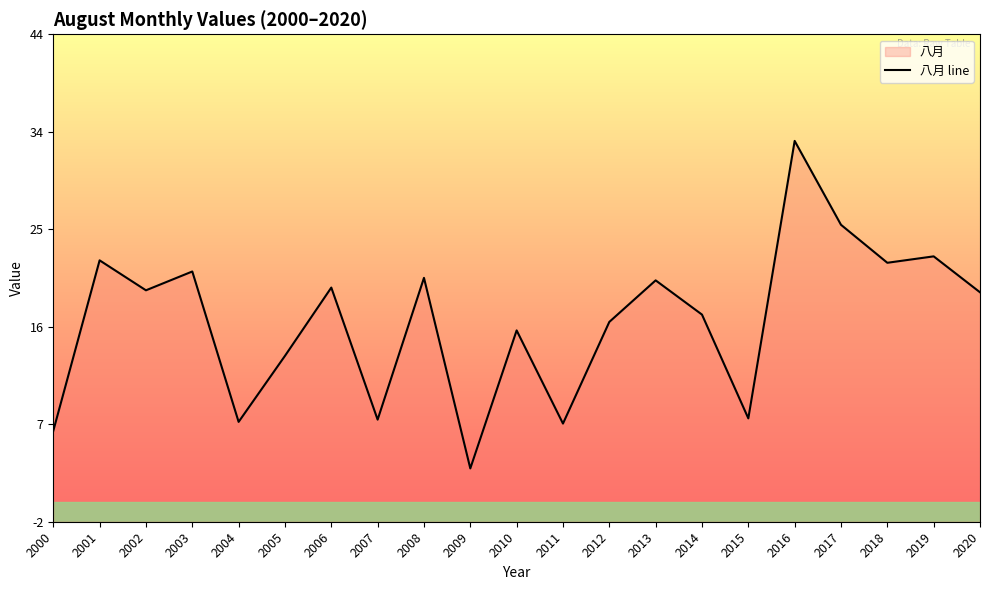

Reading left to right, extract all data points from this chart.

2000=6.4	2001=22.4	2002=19.6	2003=21.4	2004=7.3	2005=13.5	2006=19.9	2007=7.5	2008=20.8	2009=2.9	2010=15.9	2011=7.1	2012=16.7	2013=20.6	2014=17.3	2015=7.6	2016=33.6	2017=25.8	2018=22.2	2019=22.8	2020=19.4